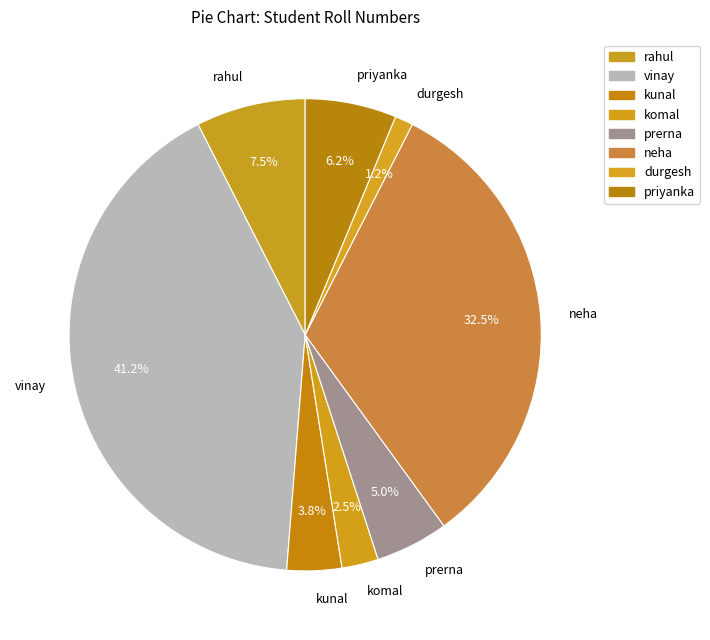

Does priyanka account for over 50% of the chart?

No